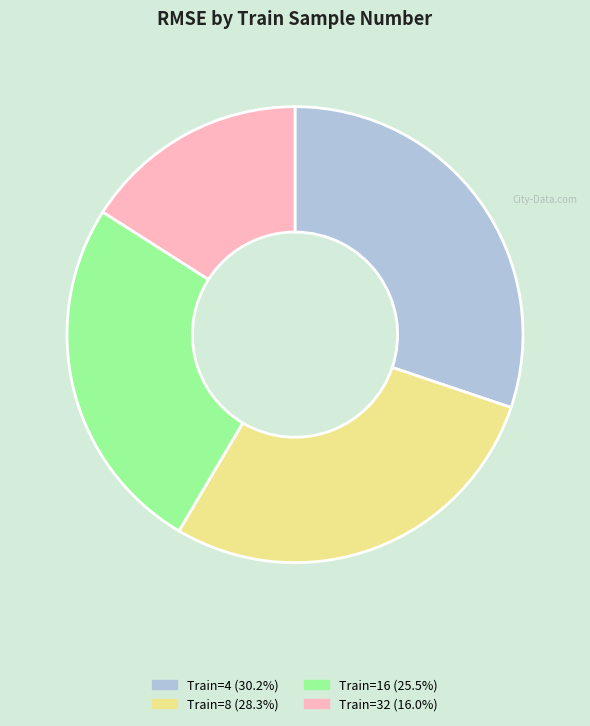

Combined, do Train=8 (28.3%) and Train=4 (30.2%) account for over 50%?

Yes